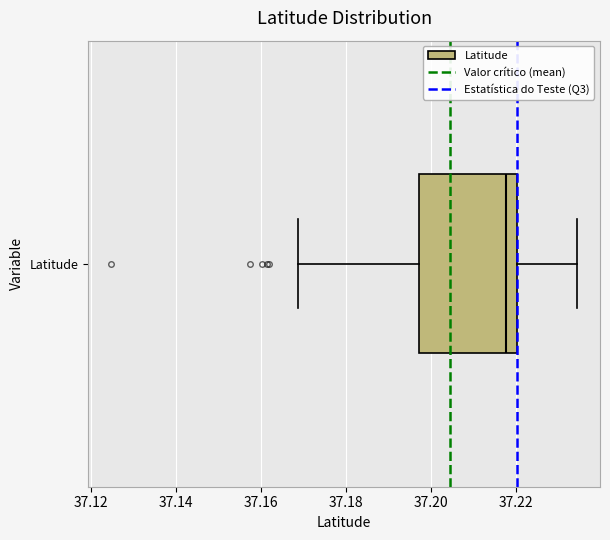

Where is the left edge of the box for Latitude on the x-axis? The values are not printed on the chart, so give them approximately, as read against the axis.

37.198